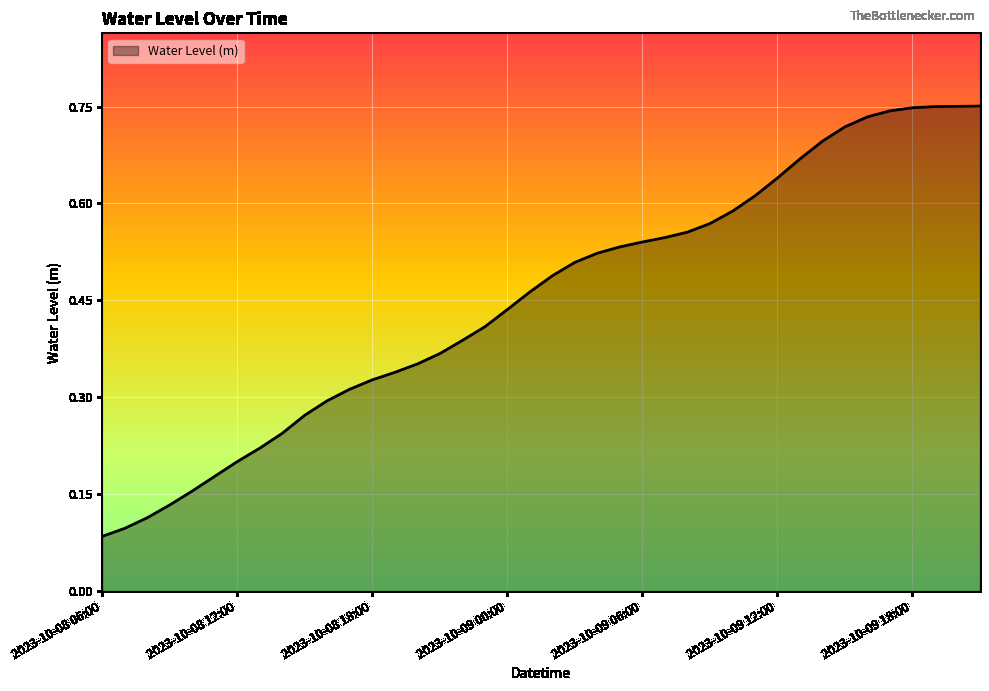

List the labels in order of value, largest first.

2023-10-09 21:00, 2023-10-09 20:00, 2023-10-09 19:00, 2023-10-09 18:00, 2023-10-09 17:00, 2023-10-09 16:00, 2023-10-09 15:00, 2023-10-09 14:00, 2023-10-09 13:00, 2023-10-09 12:00, 2023-10-09 11:00, 2023-10-09 10:00, 2023-10-09 09:00, 2023-10-09 08:00, 2023-10-09 07:00, 2023-10-09 06:00, 2023-10-09 05:00, 2023-10-09 04:00, 2023-10-09 03:00, 2023-10-09 02:00, 2023-10-09 01:00, 2023-10-09 00:00, 2023-10-08 23:00, 2023-10-08 22:00, 2023-10-08 21:00, 2023-10-08 20:00, 2023-10-08 19:00, 2023-10-08 18:00, 2023-10-08 17:00, 2023-10-08 16:00, 2023-10-08 15:00, 2023-10-08 14:00, 2023-10-08 13:00, 2023-10-08 12:00, 2023-10-08 11:00, 2023-10-08 10:00, 2023-10-08 09:00, 2023-10-08 08:00, 2023-10-08 07:00, 2023-10-08 06:00